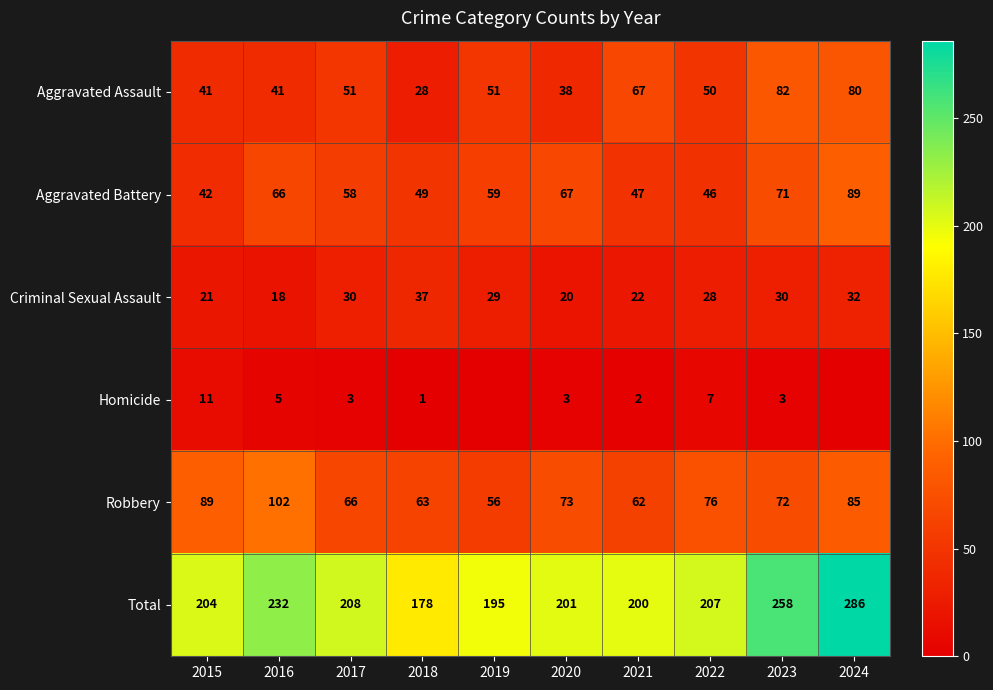

The value of Homicide at 2023 is 3. True or false?

True